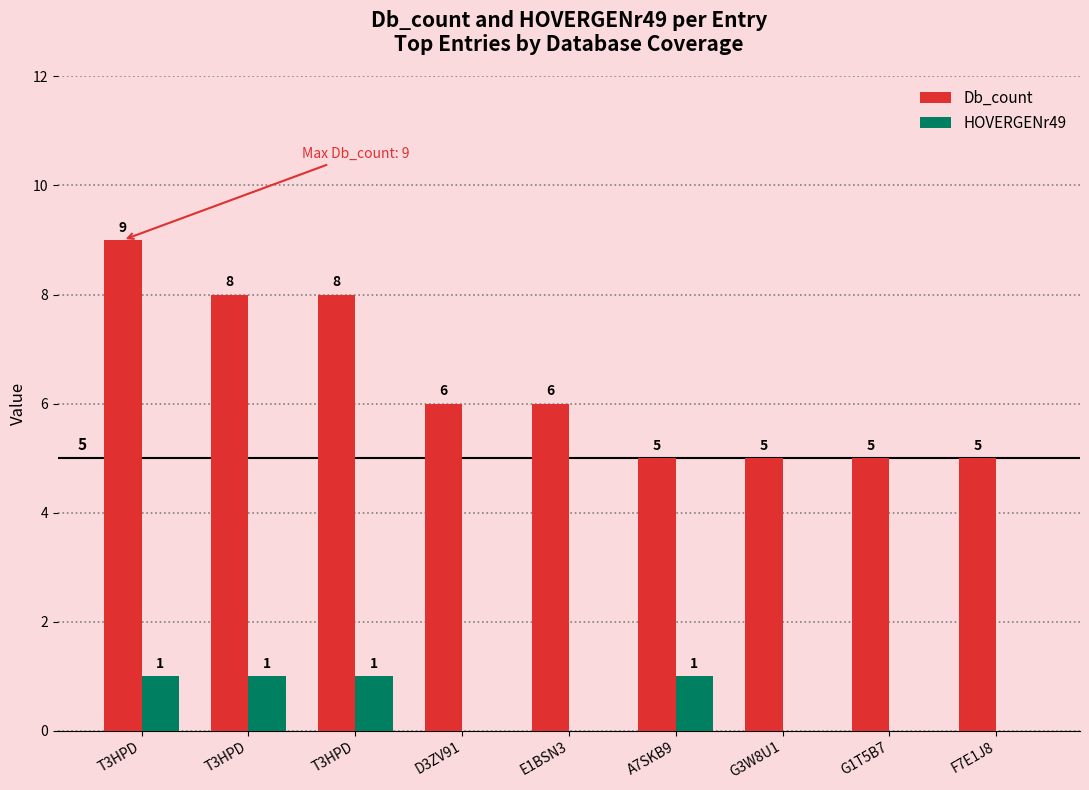

Rank the series by their maximum value, from highest to lowest.

Db_count, HOVERGENr49